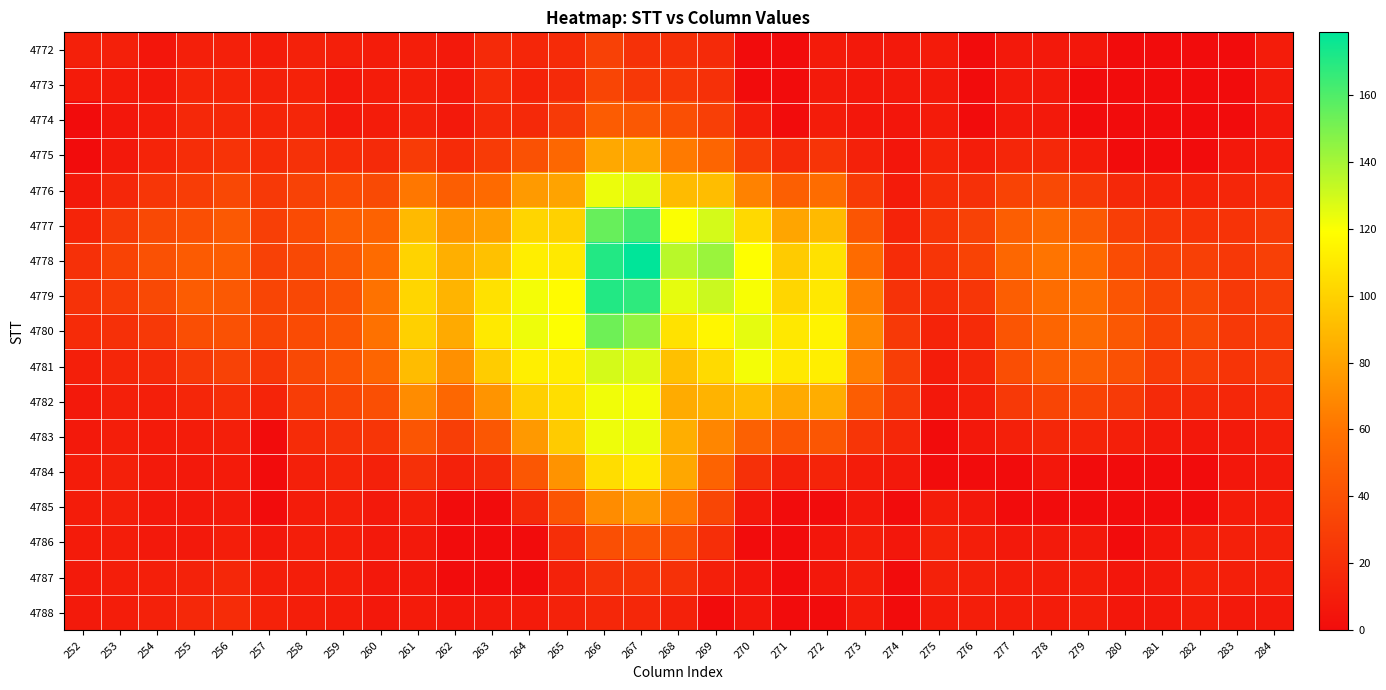

How many series are shown in this chart?

17